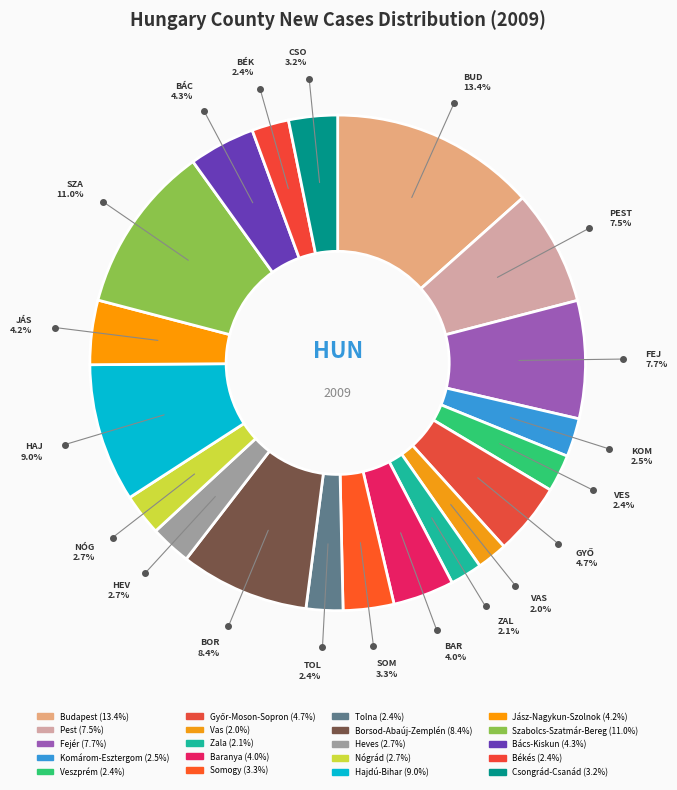

Rank the categories by value from lowest to highest.

Vas, Zala, Tolna, Békés, Veszprém, Komárom-Esztergom, Heves, Nógrád, Csongrád-Csanád, Somogy, Baranya, Jász-Nagykun-Szolnok, Bács-Kiskun, Győr-Moson-Sopron, Pest, Fejér, Borsod-Abaúj-Zemplén, Hajdú-Bihar, Szabolcs-Szatmár-Bereg, Budapest